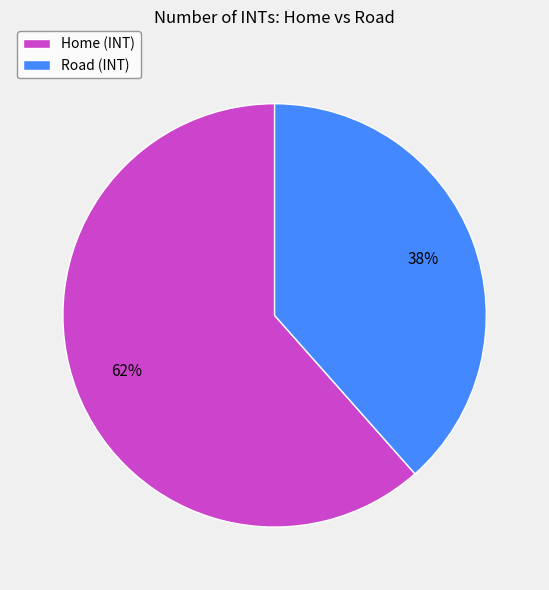

Is Road the majority of the pie?

No